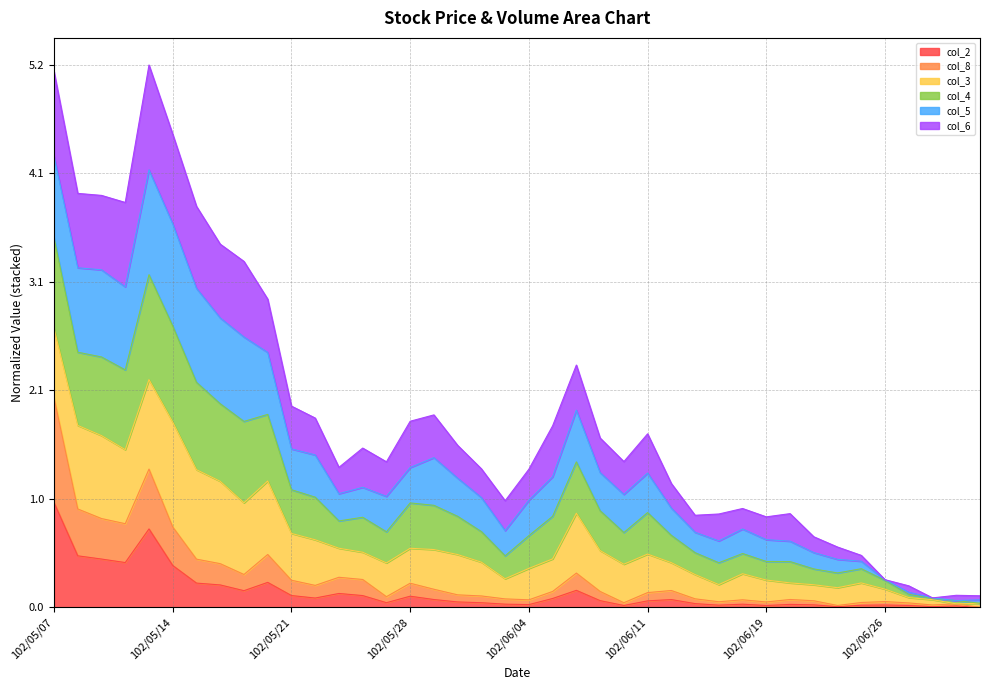

Is it true that col_8 equals 1.0 at 102/05/07?

False